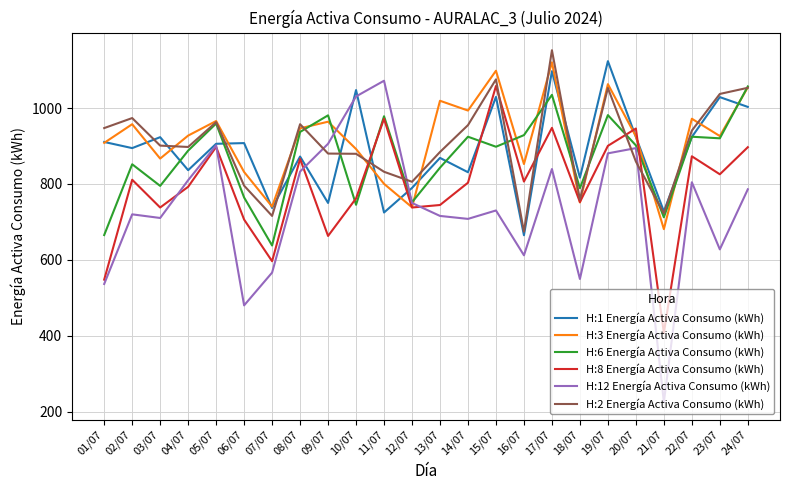

What is the highest value of the H:2 Energía Activa Consumo (kWh) series?

1152.6